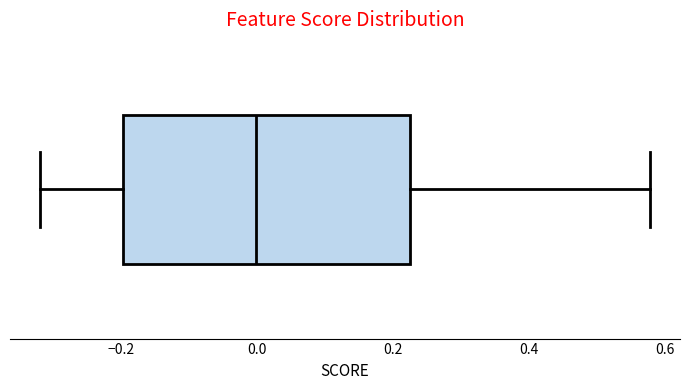

Where does the left whisker of the box end on the x-axis? The values are not printed on the chart, so give them approximately, as read against the axis.

-0.32